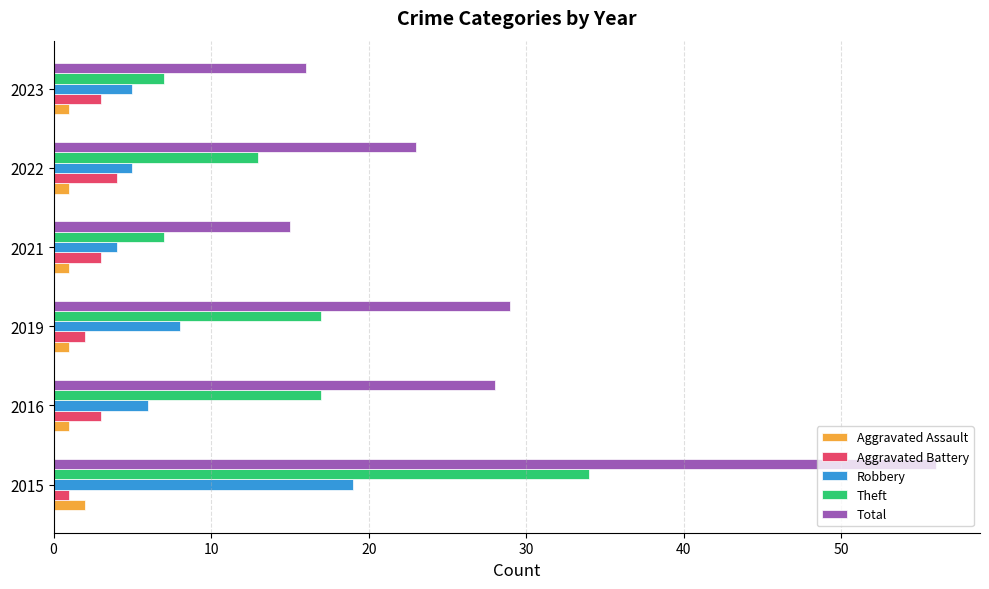

Which series has the largest range (max minus min)?

Total